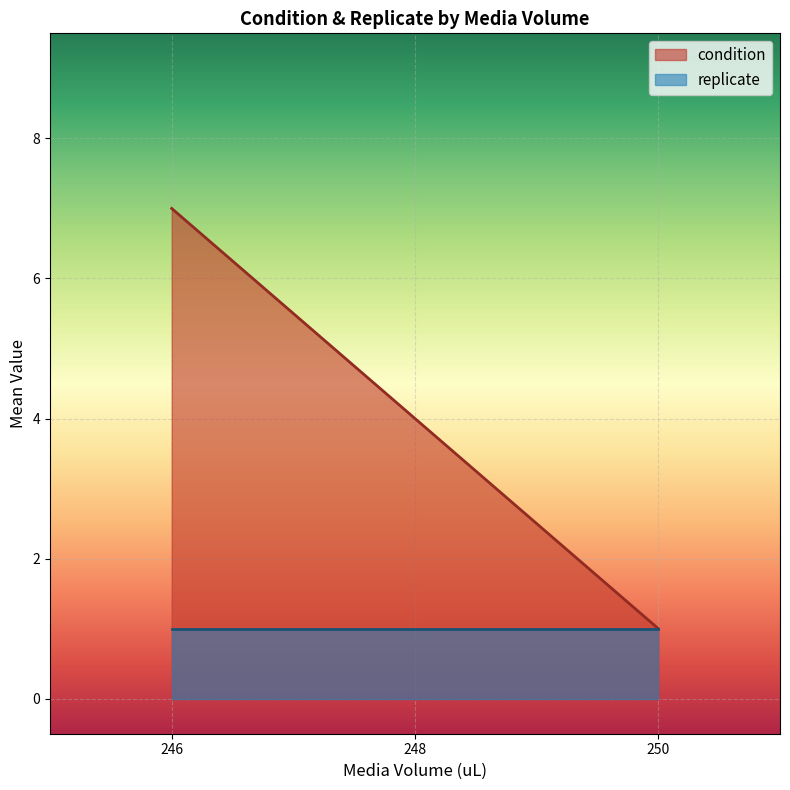

Is it true that condition equals 2 at 246?

False